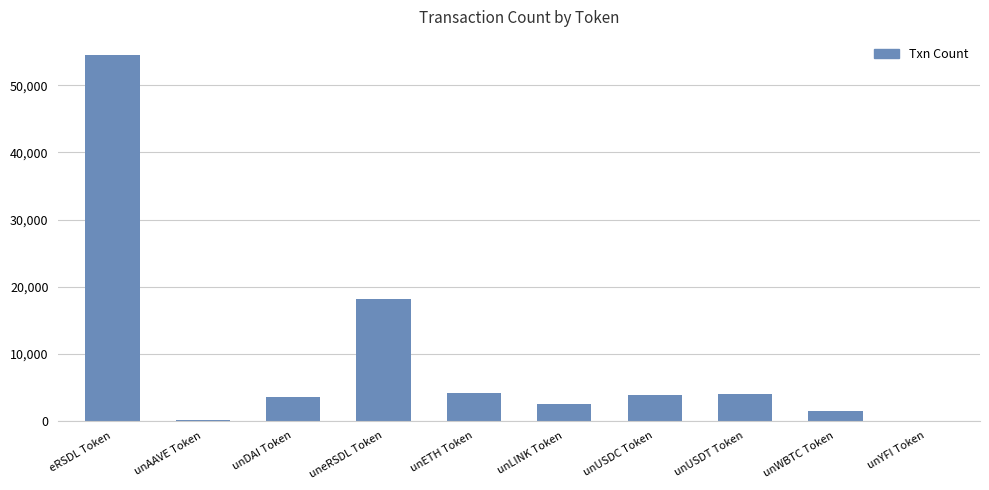

Which label corresponds to the largest value in the chart?

eRSDL Token